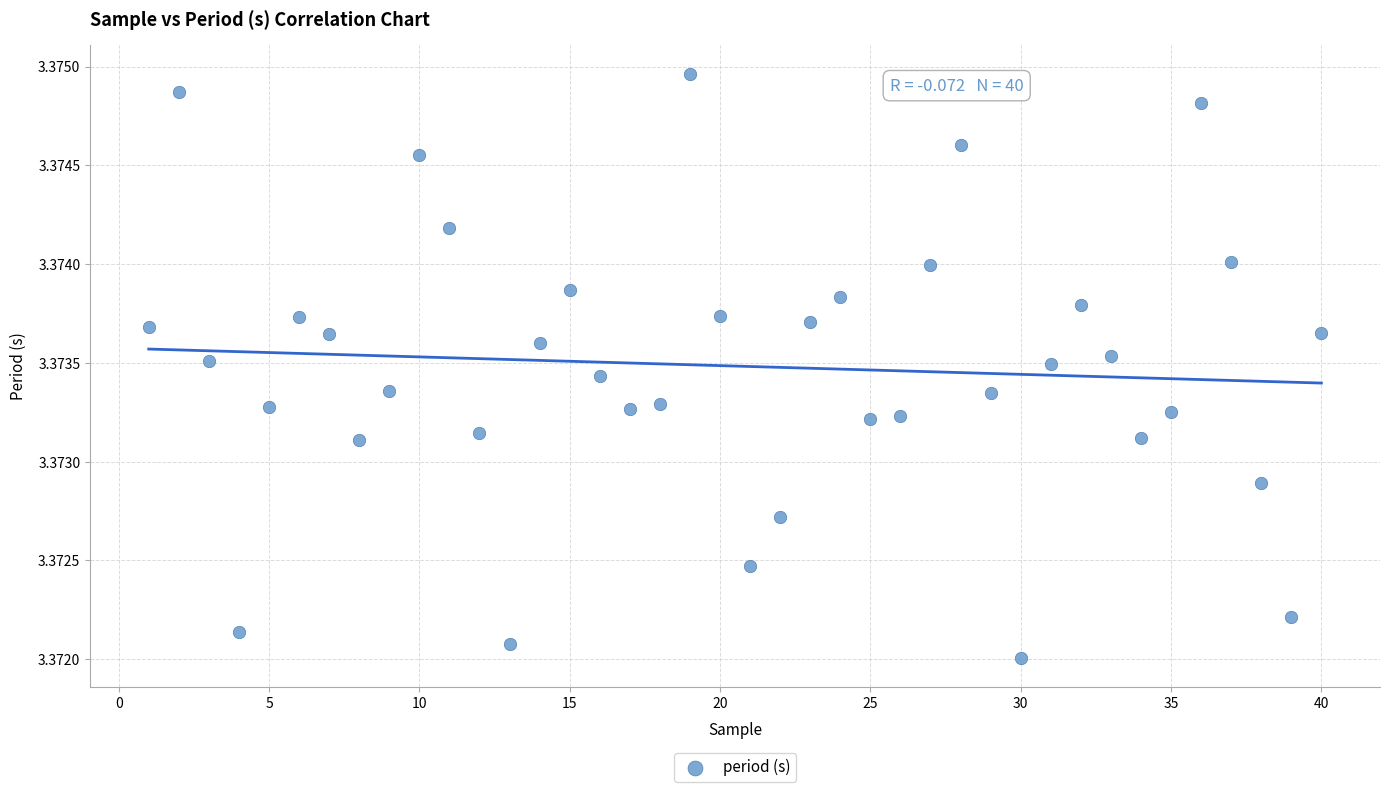

What is the range of X values (max minus min)?

39.0